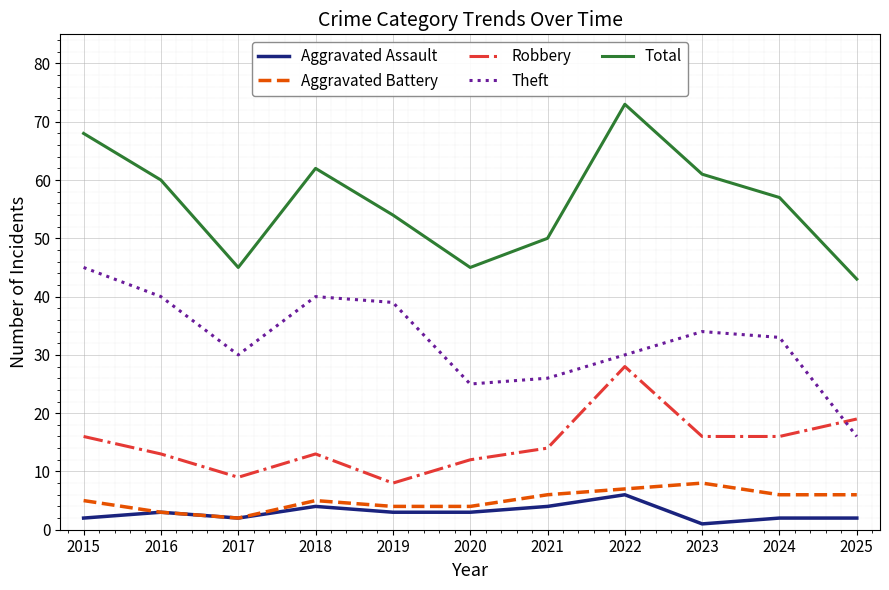

Reading left to right, list all the values displayed in this chart.

Aggravated Assault: 2015=2	2016=3	2017=2	2018=4	2019=3	2020=3	2021=4	2022=6	2023=1	2024=2	2025=2
Aggravated Battery: 2015=5	2016=3	2017=2	2018=5	2019=4	2020=4	2021=6	2022=7	2023=8	2024=6	2025=6
Robbery: 2015=16	2016=13	2017=9	2018=13	2019=8	2020=12	2021=14	2022=28	2023=16	2024=16	2025=19
Theft: 2015=45	2016=40	2017=30	2018=40	2019=39	2020=25	2021=26	2022=30	2023=34	2024=33	2025=16
Total: 2015=68	2016=60	2017=45	2018=62	2019=54	2020=45	2021=50	2022=73	2023=61	2024=57	2025=43